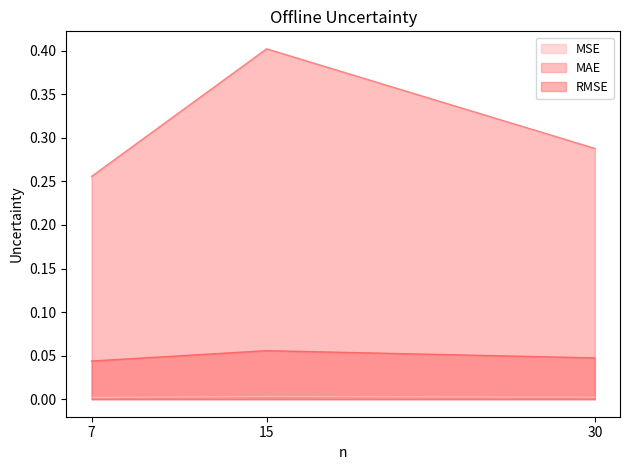

Which category has the highest value in the MAE series?

15